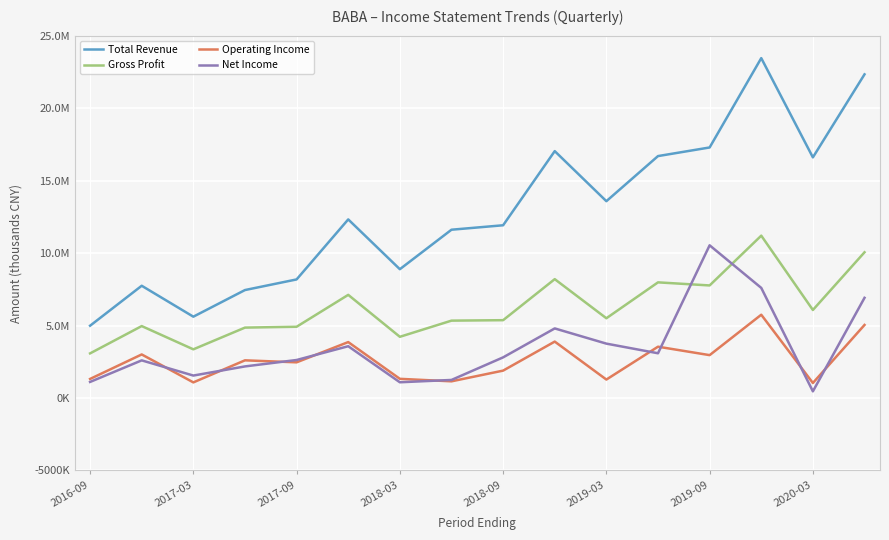

Which series ends up on top after the final intersection of Net Income and Gross Profit?

Gross Profit